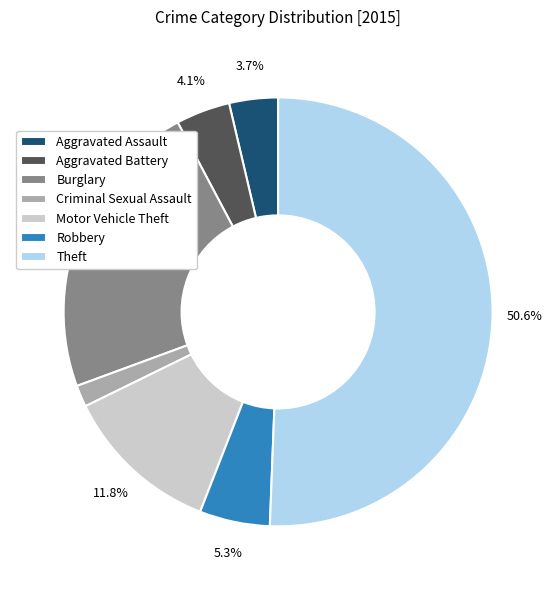

How many segments does this pie chart have?

7